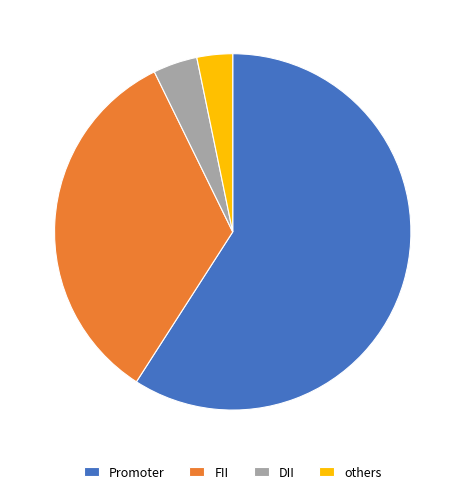

Is there a majority slice in this chart?

Yes